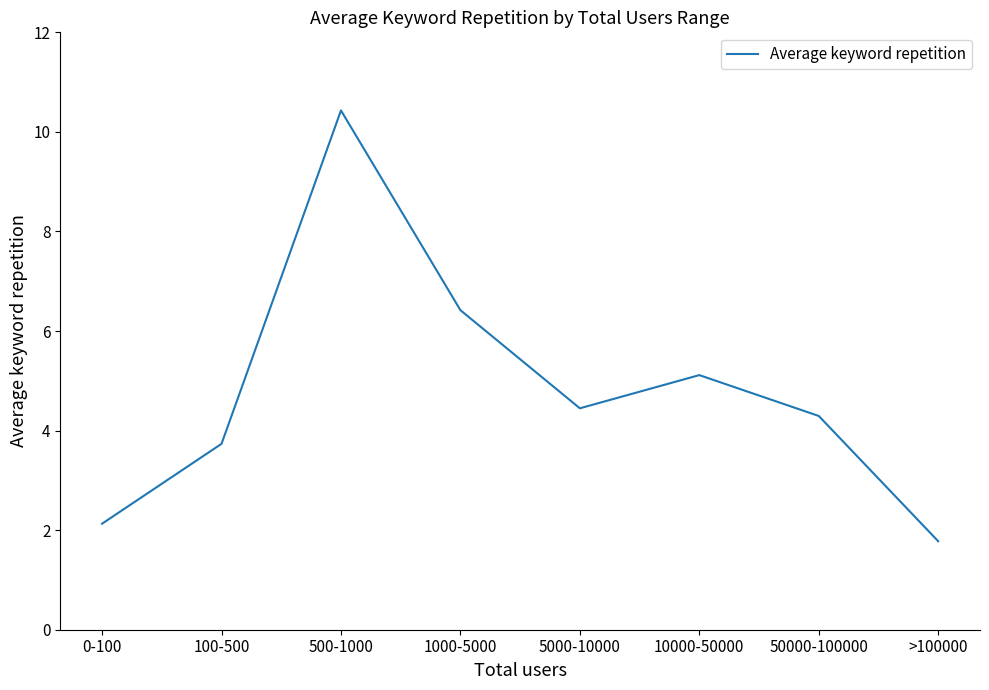

What is the minimum value shown in the chart?

1.8